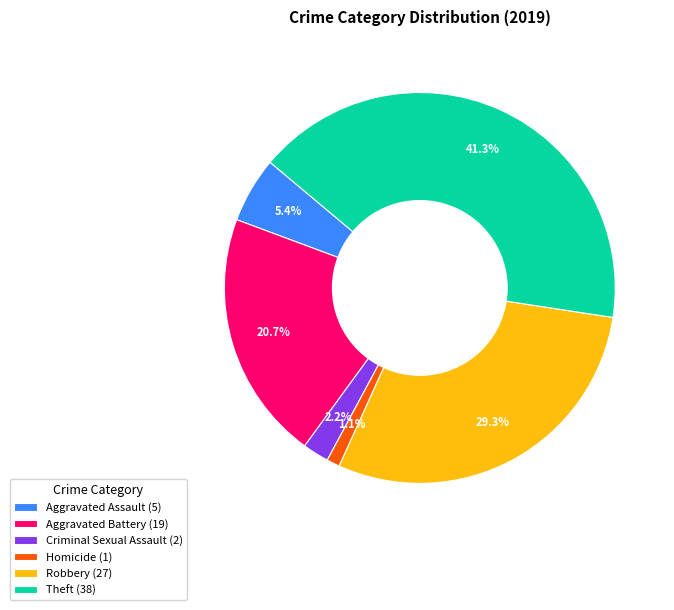

How many slices are in this pie chart?

6